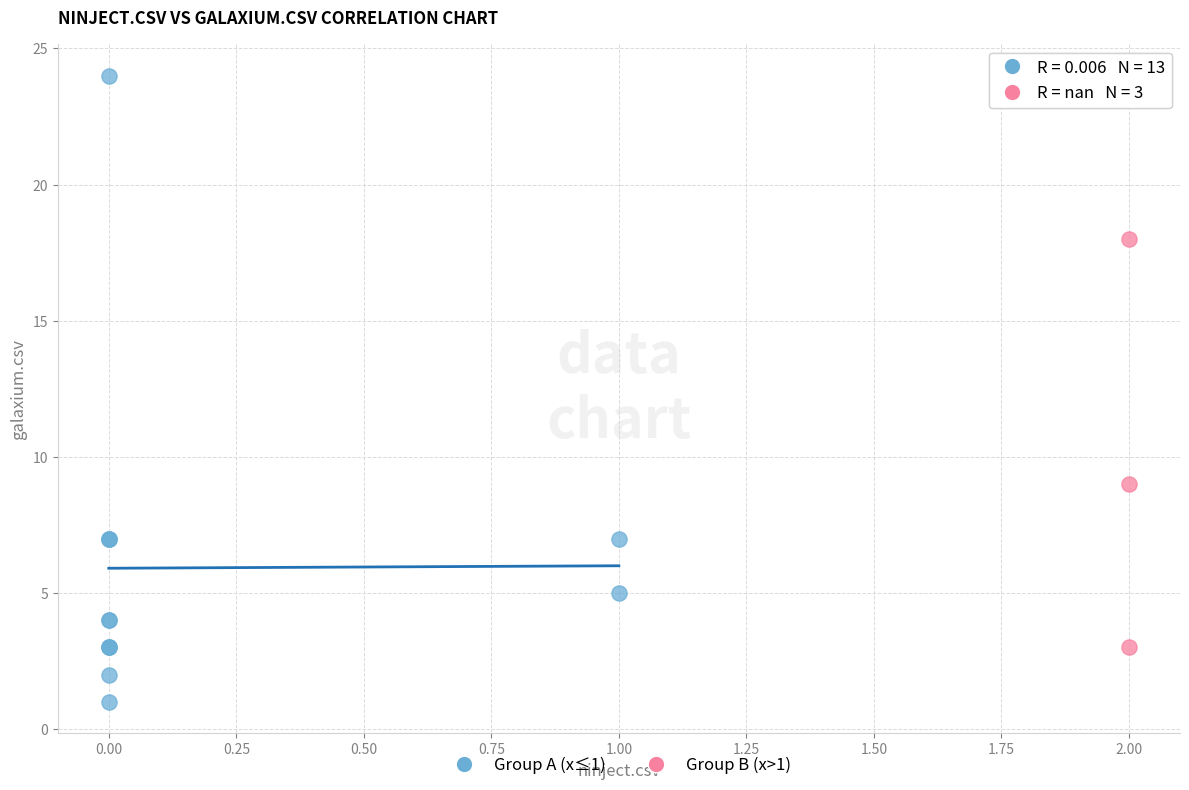

Which series has the largest Y range (max minus min)?

Group A (x≤1)